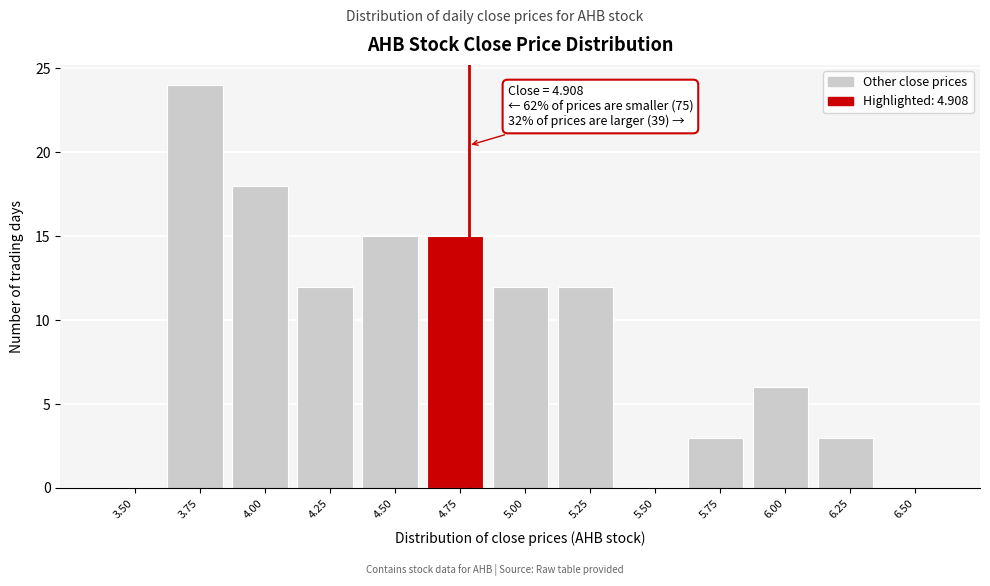

Reading left to right, what are all the values shown in this chart?

3.50=0	3.75=24	4.00=18	4.25=12	4.50=15	4.75=15	5.00=12	5.25=12	5.50=0	5.75=3	6.00=6	6.25=3	6.50=0